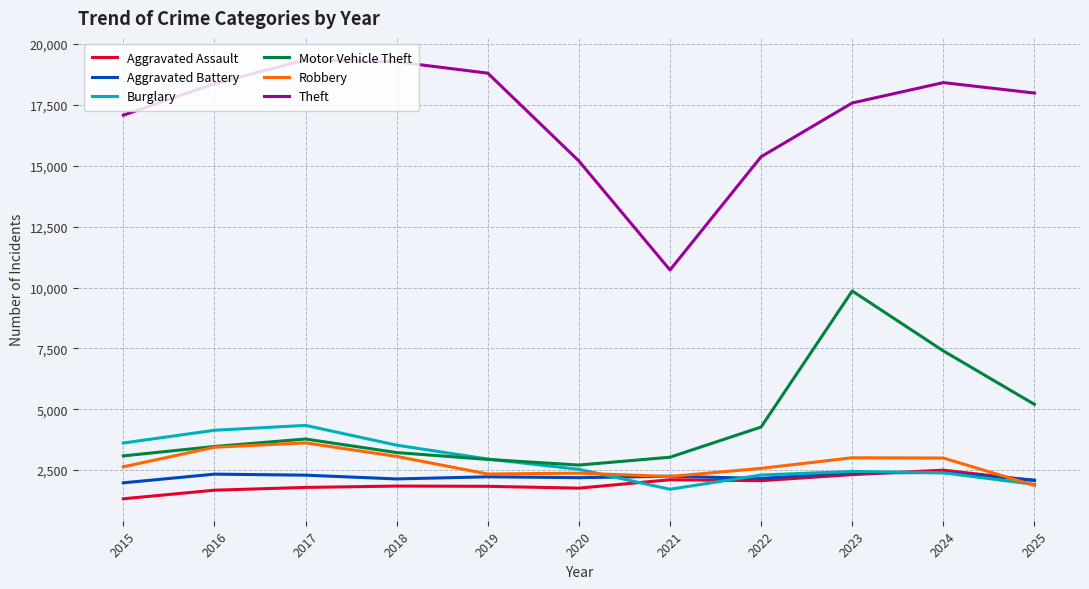

At which label is Robbery closest to 2746?

2015